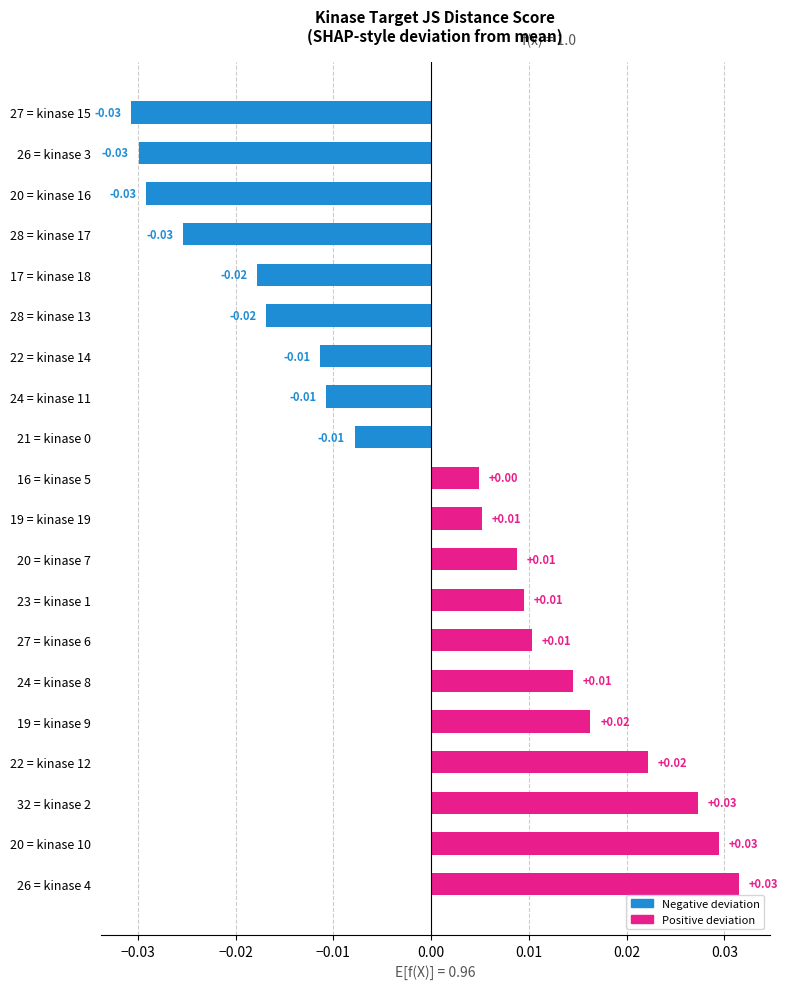

Are the bars horizontal?

Yes